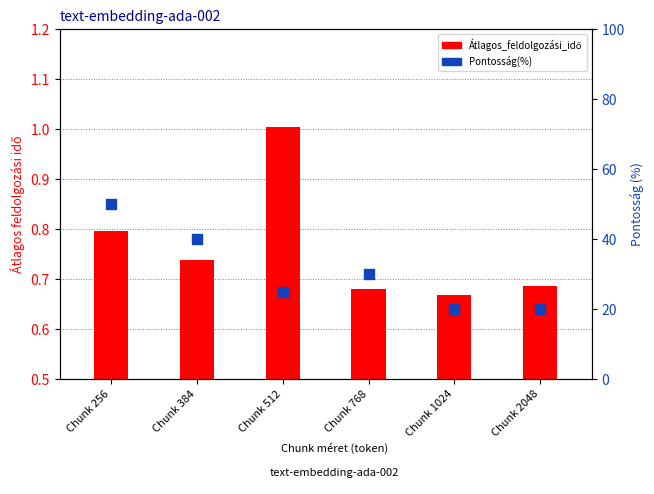

Which series has the widest spread of Y values?

Pontosság(%)